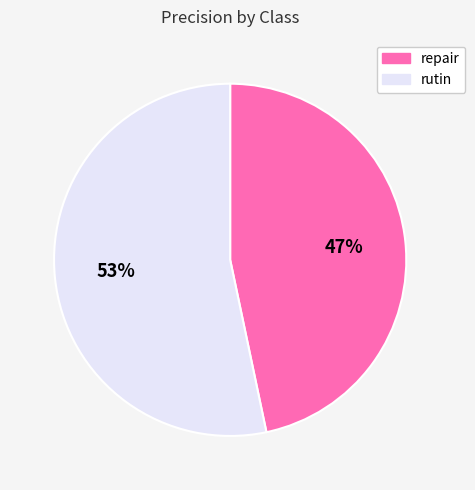

What percentage is the repair slice, to the nearest percent?

47%